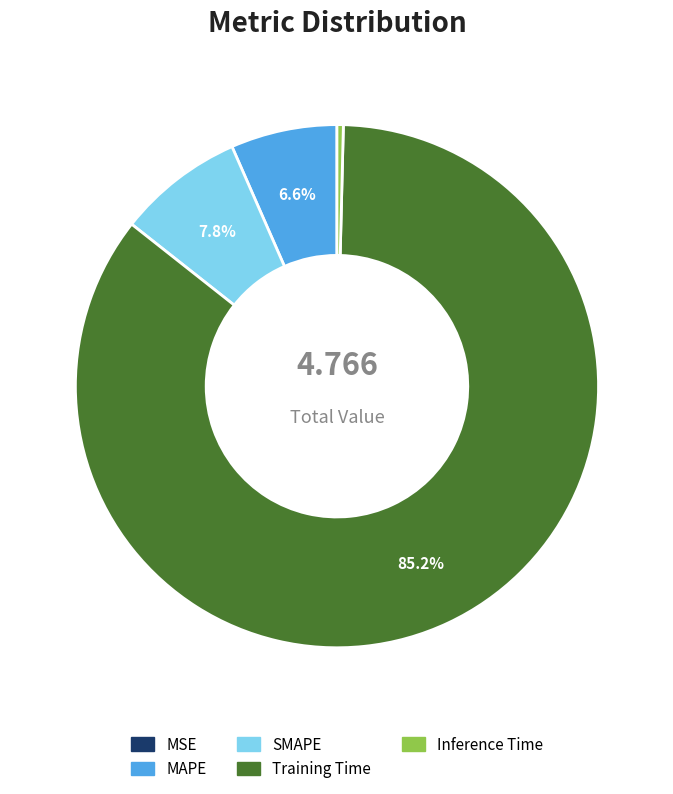

To the nearest percent, what percentage of the pie is MAPE?

7%